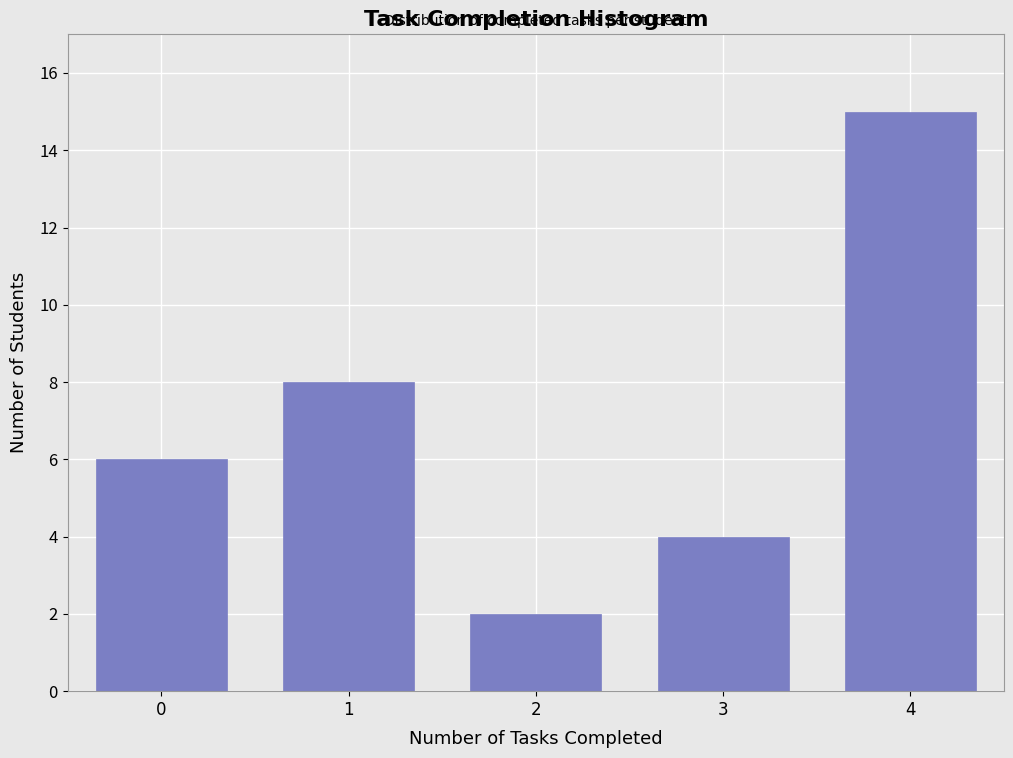

Reading left to right, list all the values displayed in this chart.

0=6	1=8	2=2	3=4	4=15